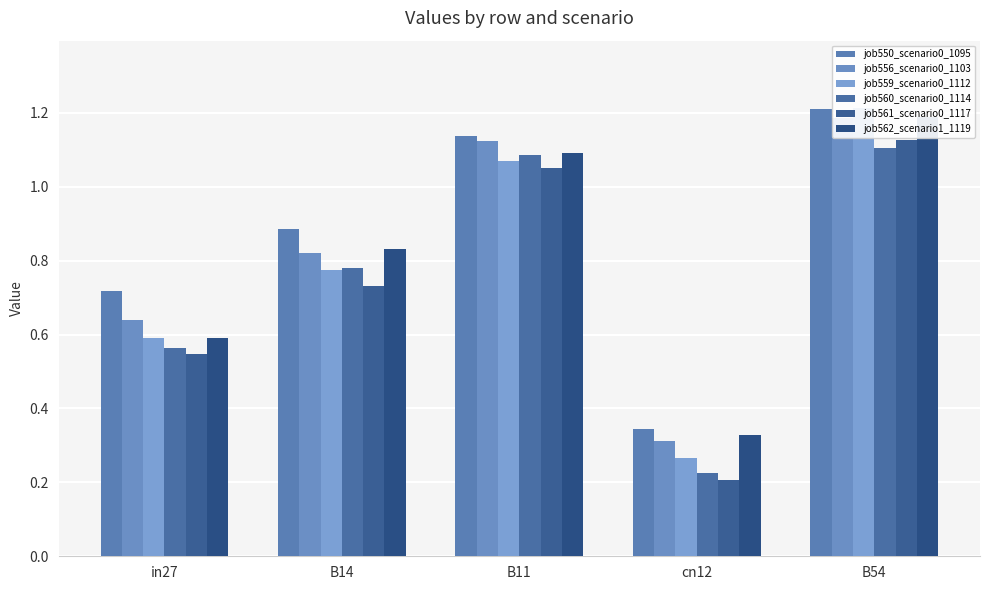

Which series has the largest total across all categories?

job550_scenario0_1095